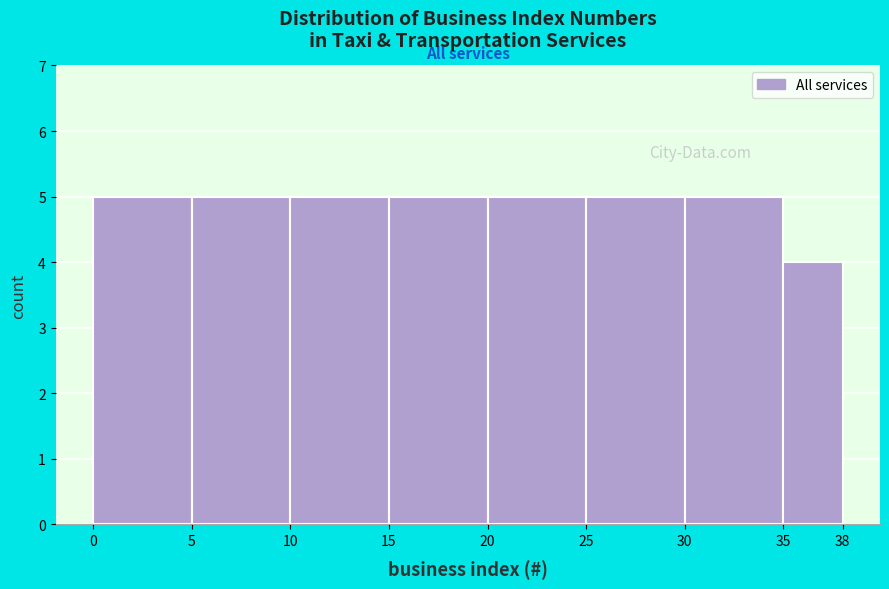

Reading left to right, transcribe this chart: for each bar, give the range it covers on the x-axis and its height. The values are not printed on the chart, so give them approximately, as read against the axis.

0 to 5: 5
5 to 10: 5
10 to 15: 5
15 to 20: 5
20 to 25: 5
25 to 30: 5
30 to 35: 5
35 to 38: 4